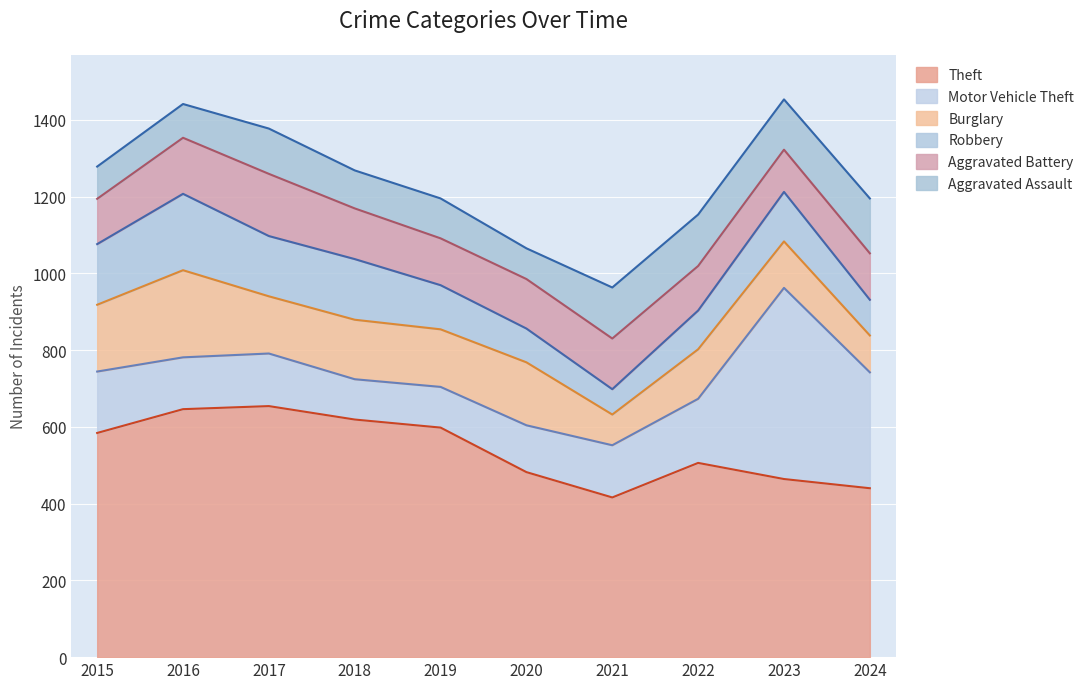

How many distinct data groups are displayed?

6